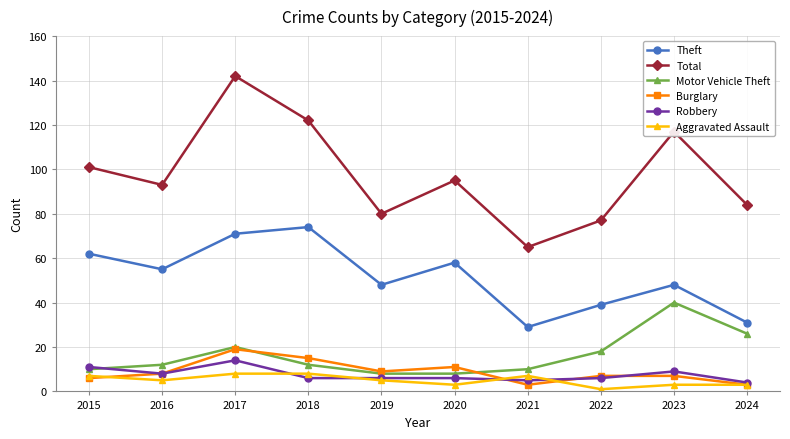

What is the difference between the second highest and second lowest values in the Robbery series?

6